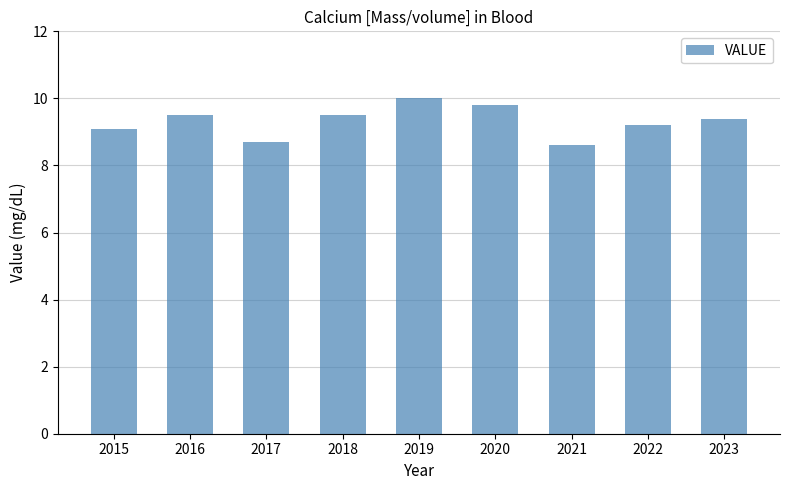

What is the ratio of the value at 2022 to the value at 2016?

1.0